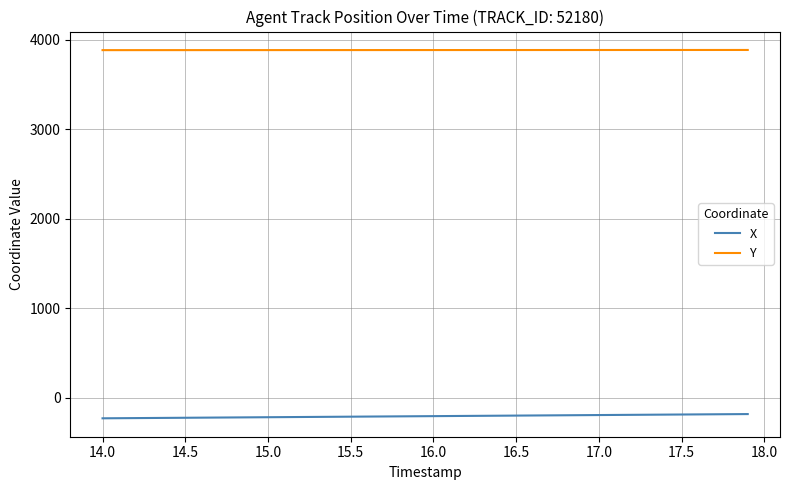

Which series has the largest total across all categories?

Y